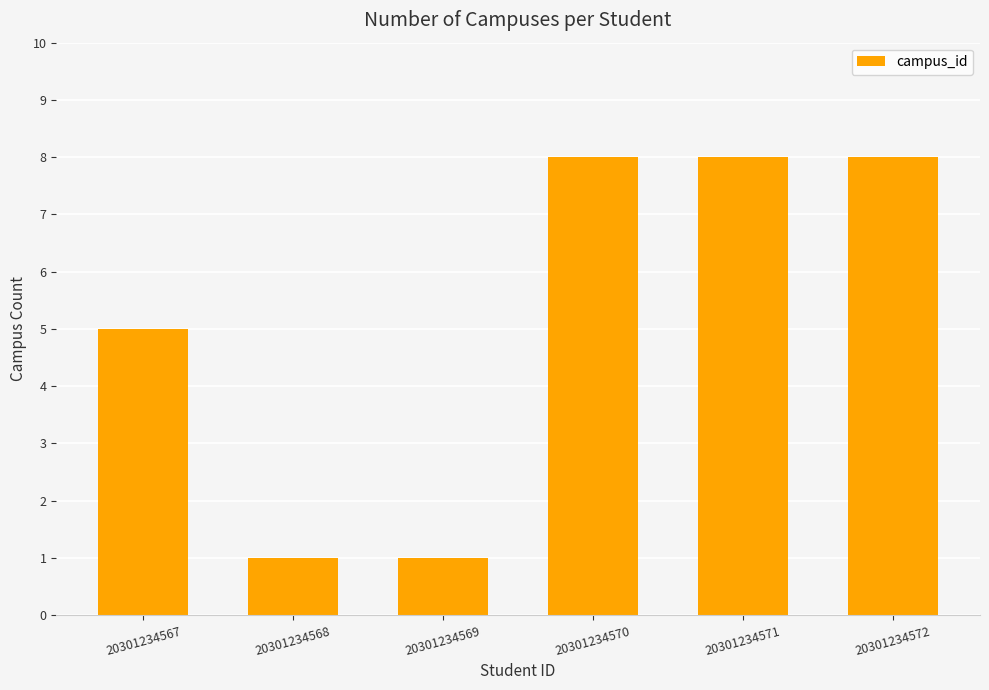

What is the difference between the values at 20301234570 and 20301234568?

7